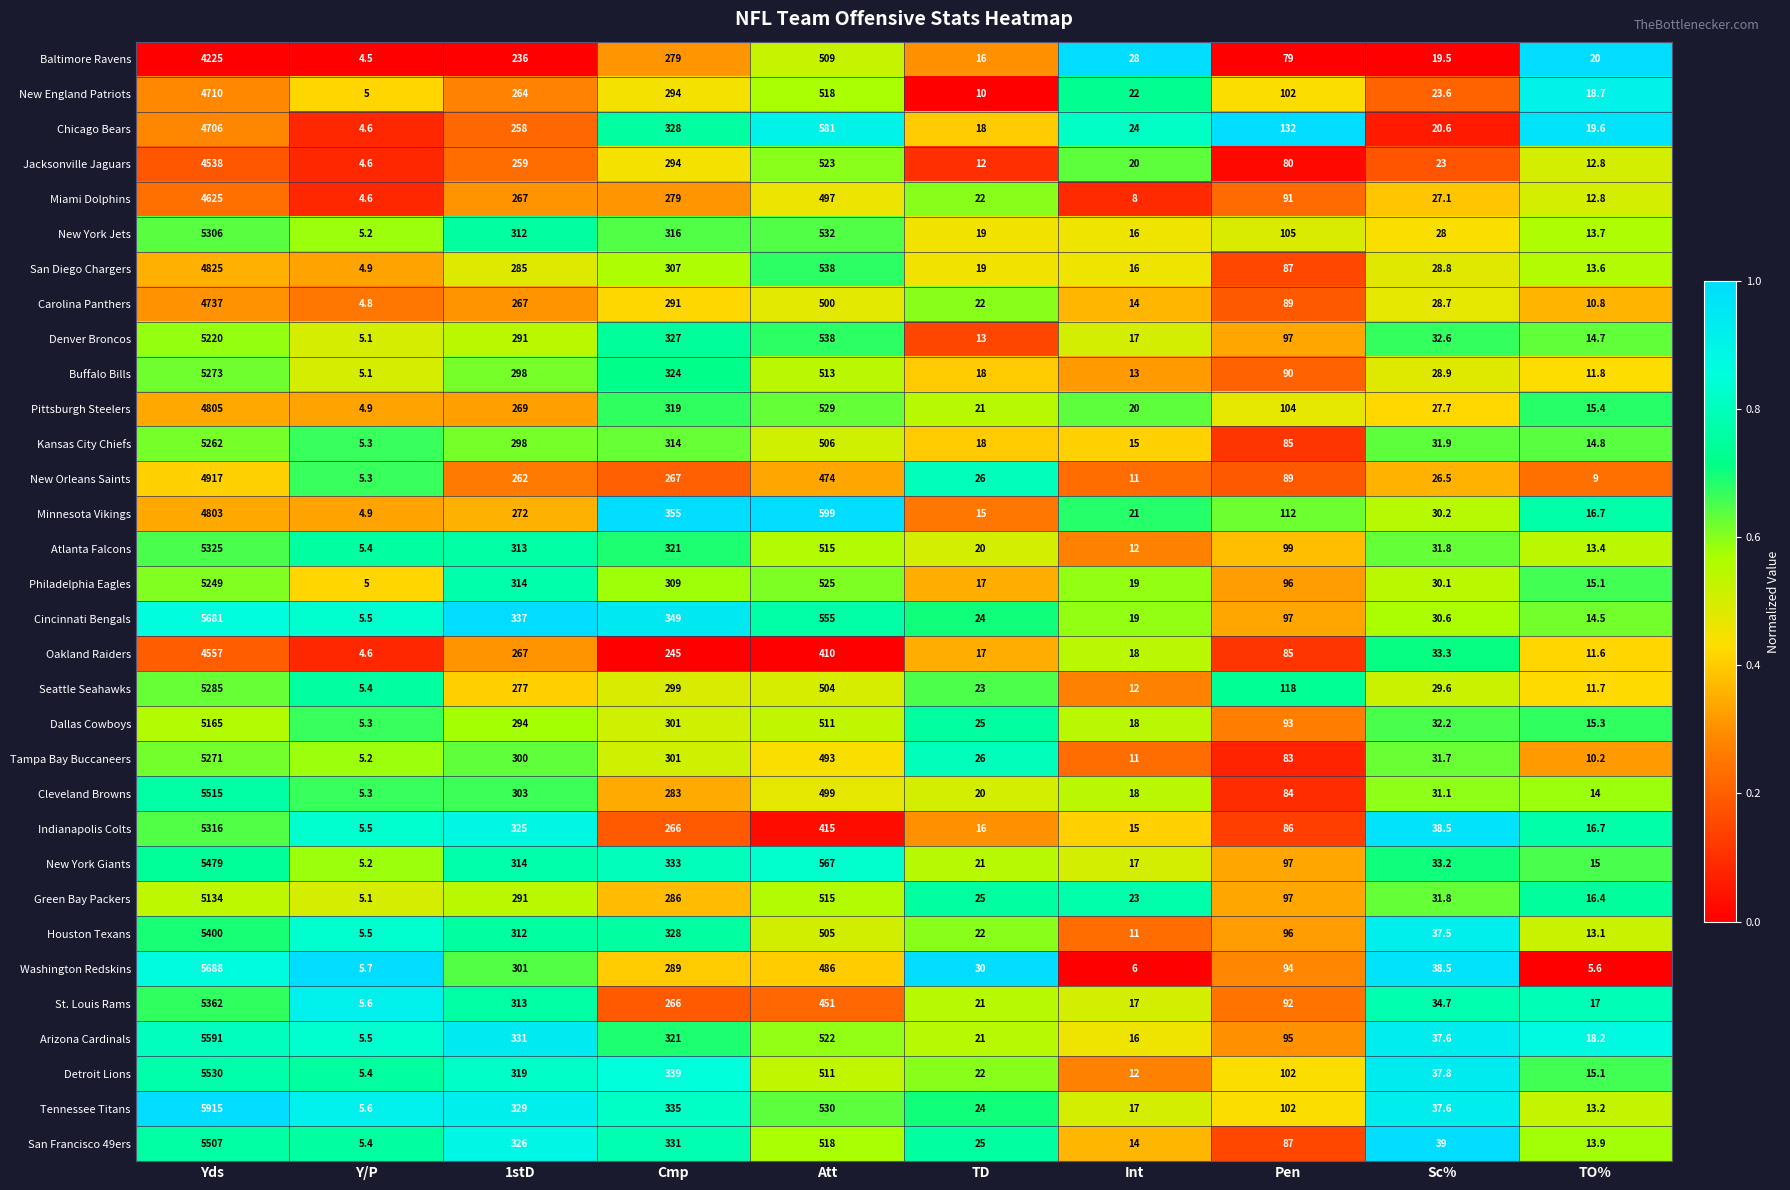

Rank the categories by New York Giants value from highest to lowest.

Yds, Att, Cmp, 1stD, Pen, Sc%, TD, Int, TO%, Y/P